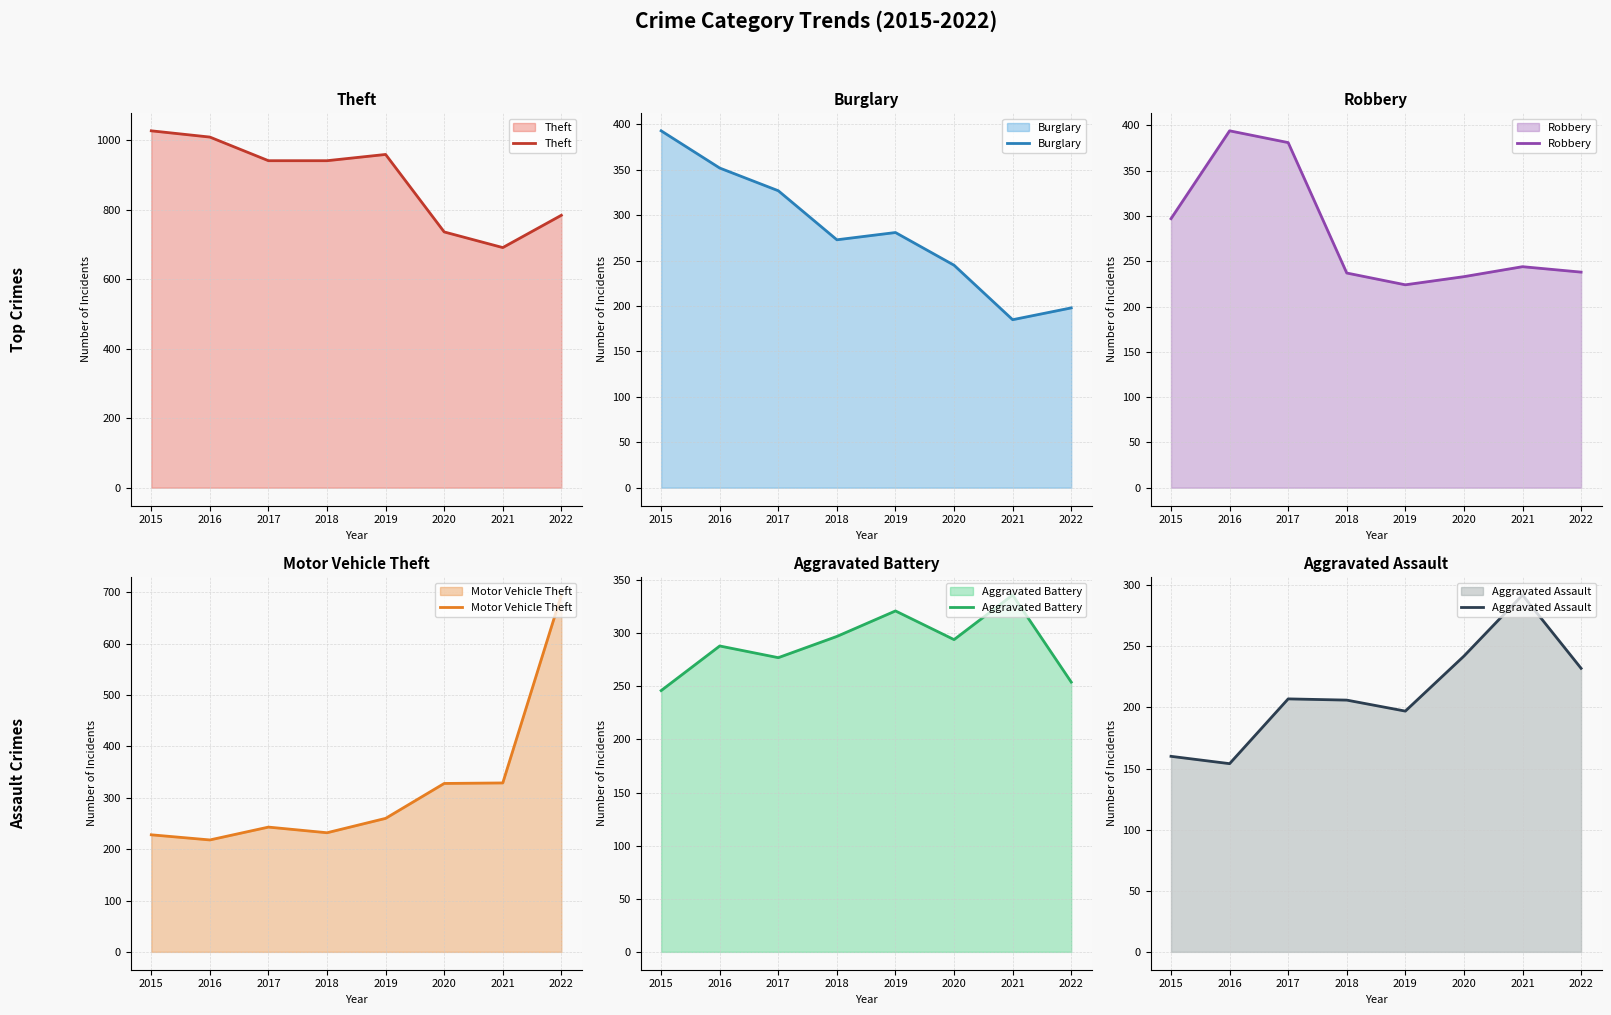

Where is the first local minimum for Motor Vehicle Theft?

2016